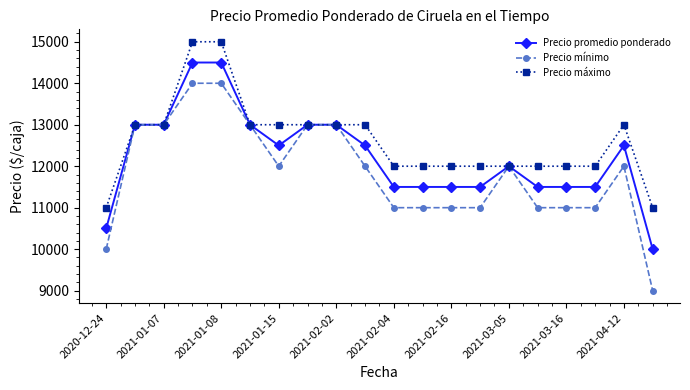

Rank the series by their average value, from highest to lowest.

Precio máximo, Precio promedio ponderado, Precio mínimo